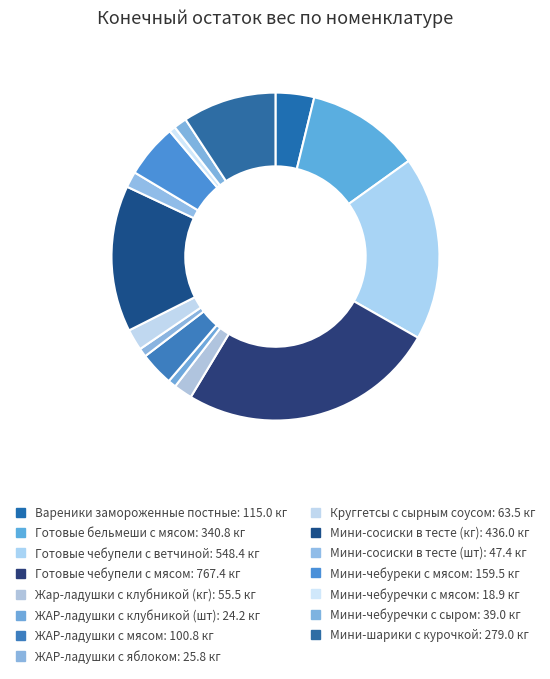

How many slices are in this pie chart?

15